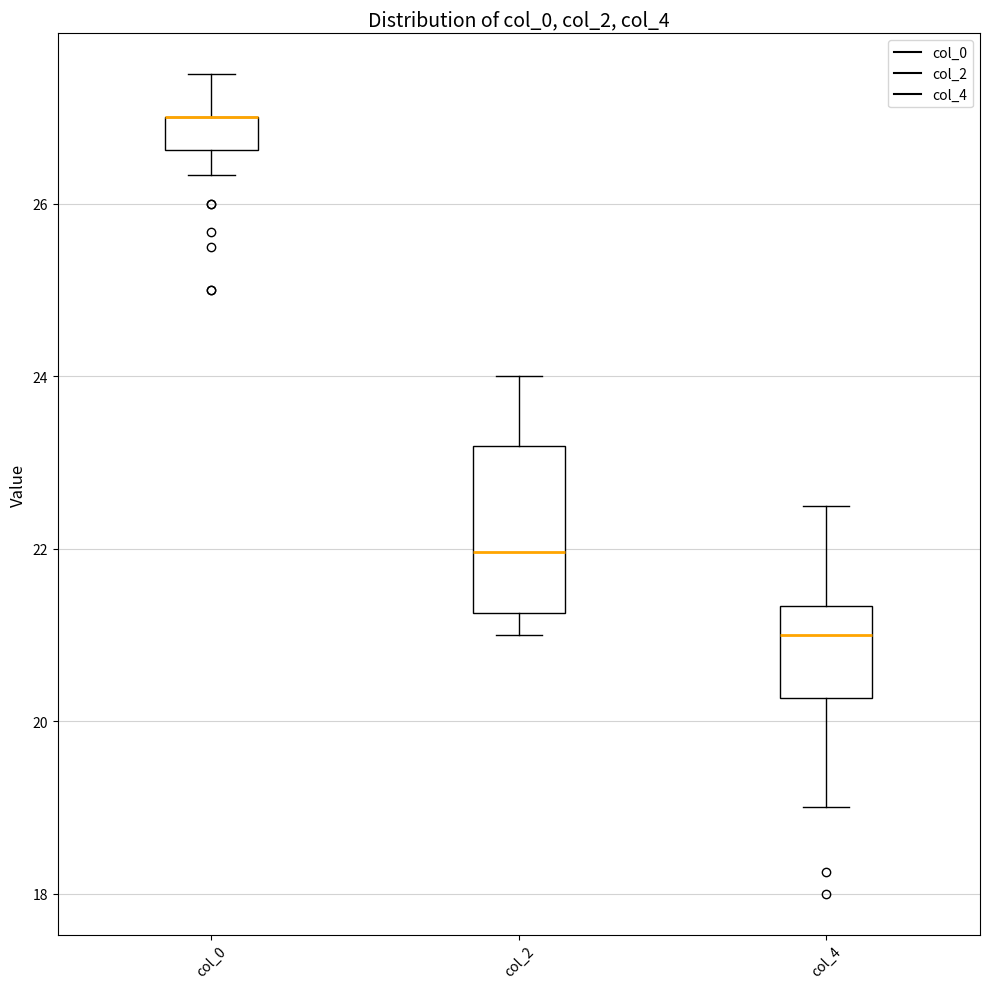

Reading left to right, read every box against the y-axis: the position of its median line, the range the box covers, and the ends of its whiskers. The values are not printed on the chart, so give them approximately, as read against the axis.

col_0: median 27.0 (drawn on the box's upper edge), box 26.6 to 27.0, whiskers 26.4 to 27.6
col_2: median 22.0, box 21.2 to 23.2, whiskers 21.0 to 24.0
col_4: median 21.0, box 20.2 to 21.4, whiskers 19.0 to 22.6